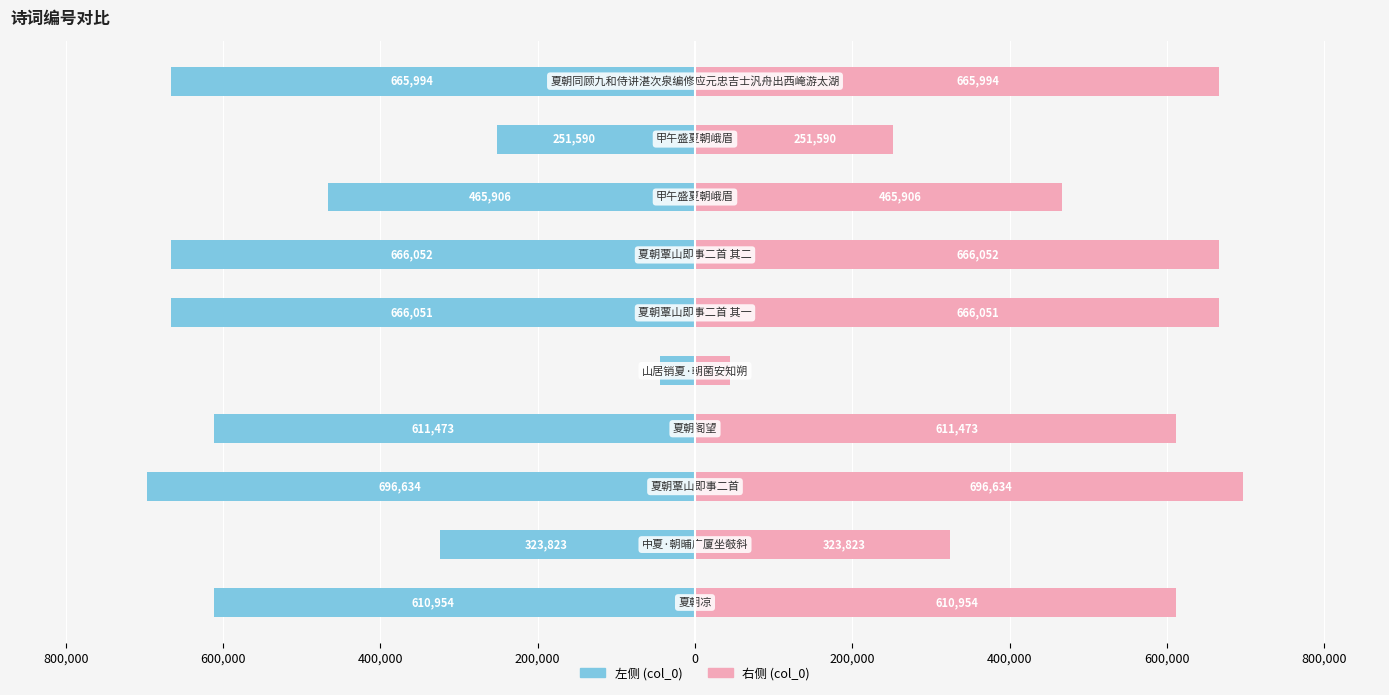

What is the difference between the maximum and minimum values in the col_0 (右) series?

652166